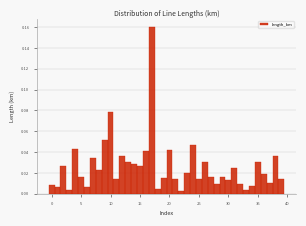

Around what value on the x-axis is the tallest bar? Give the approximate position of its centre, as read against the axis.

17.0